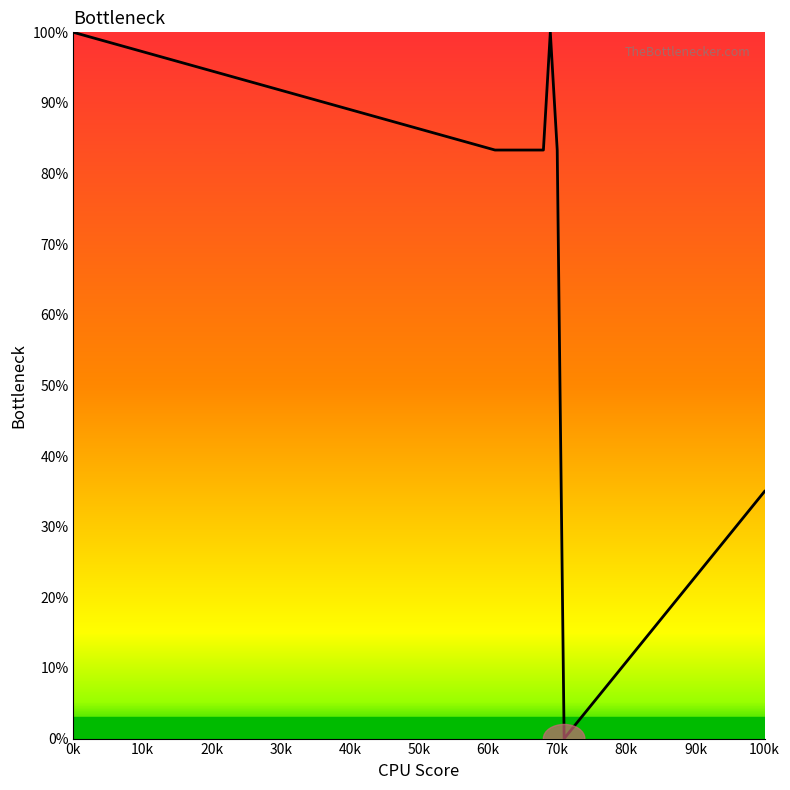

What is the difference between the maximum and minimum values?

100.0